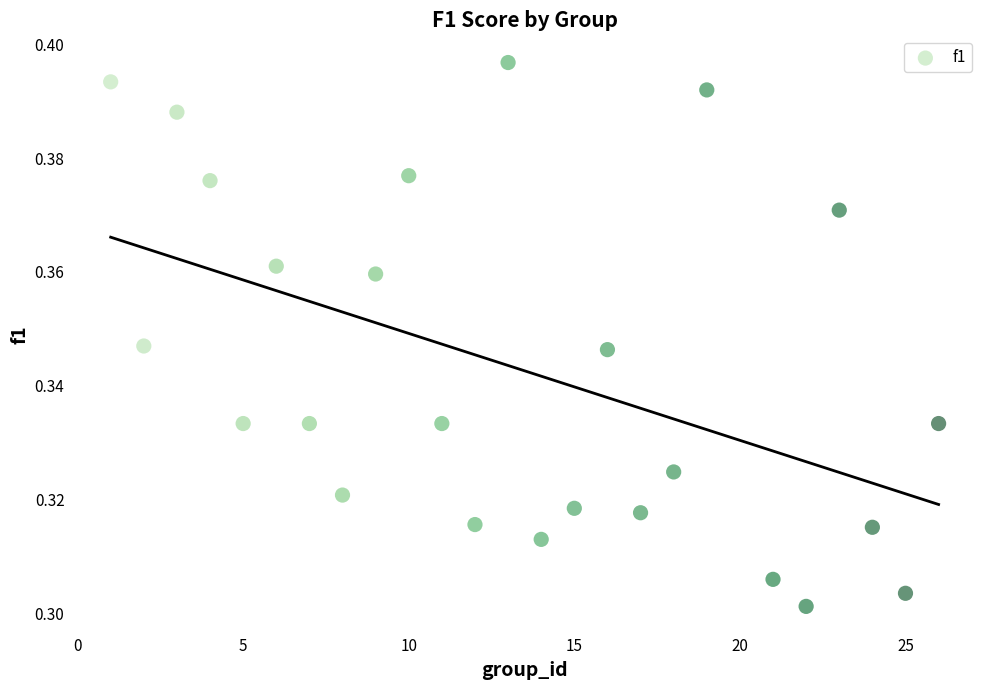

What is the range of X values (max minus min)?

25.0